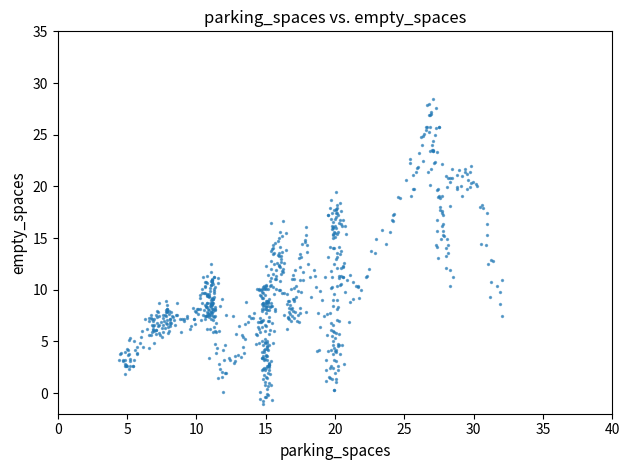

What is the range of Y values (max minus min)?

29.5